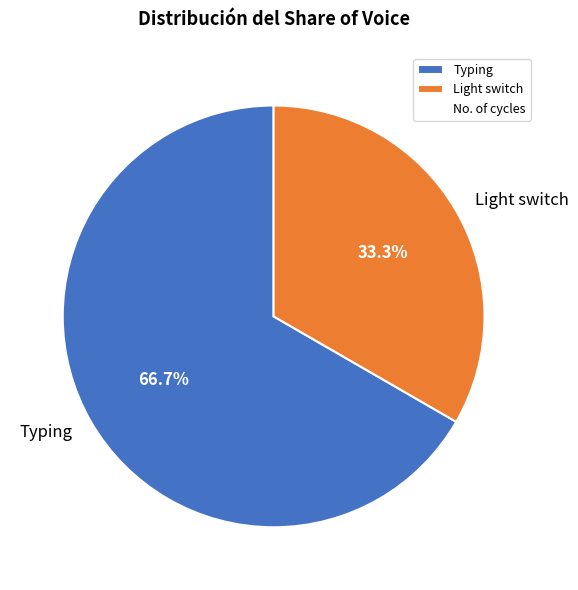

To the nearest percent, what is the combined percentage of Typing and Light switch?

100%